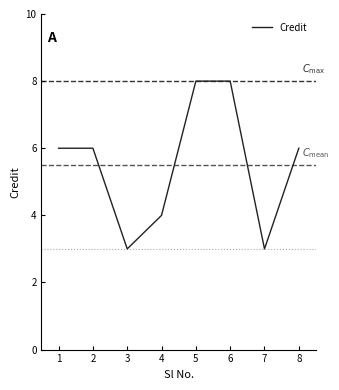

What is the difference between the second highest and minimum values?

5